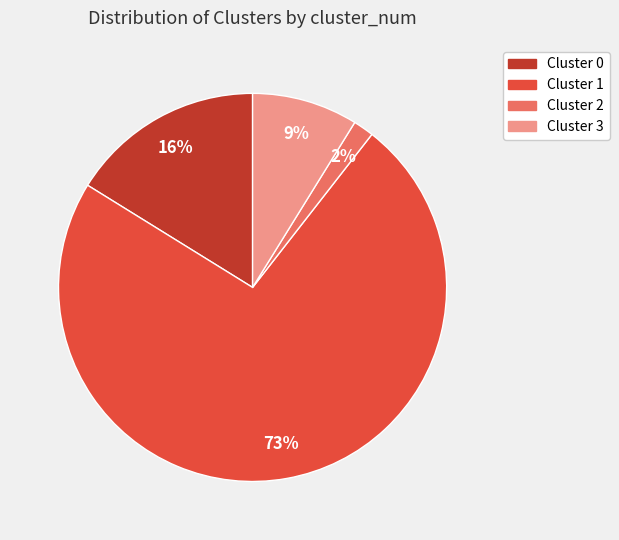

Count the number of slices in the pie.

4